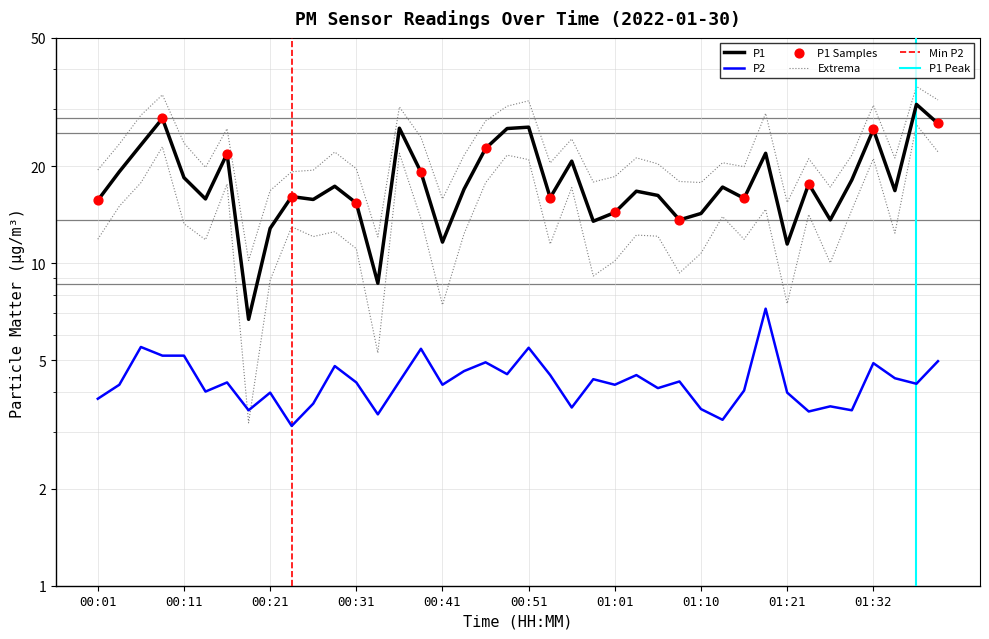

Which series has the largest Y range (max minus min)?

P1